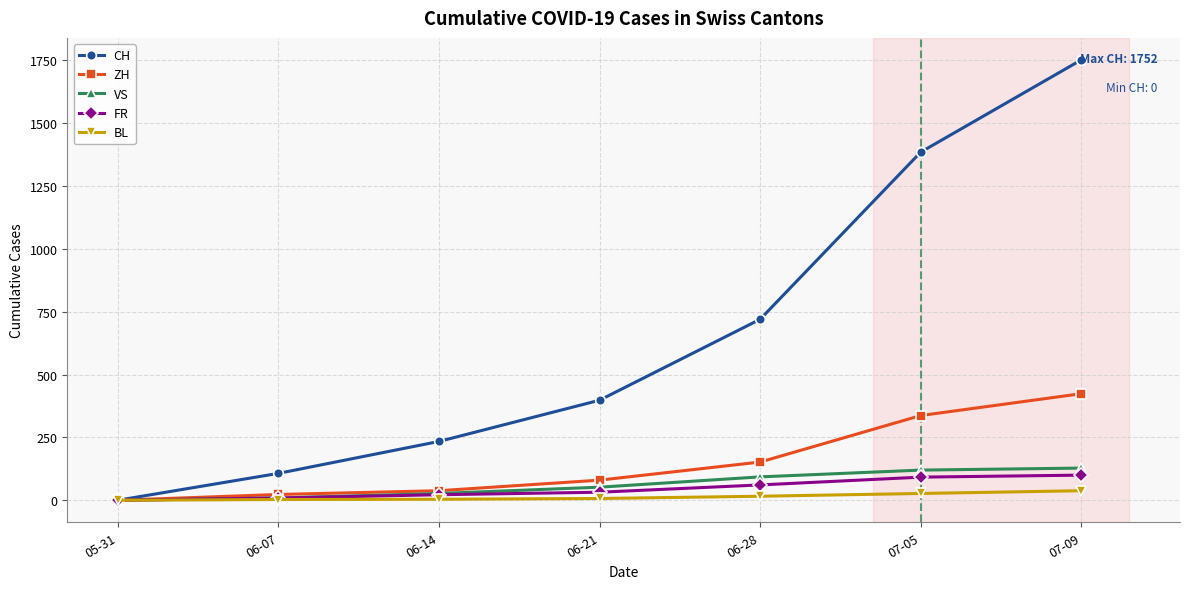

What is the label of the 7th point from the right?

05-31